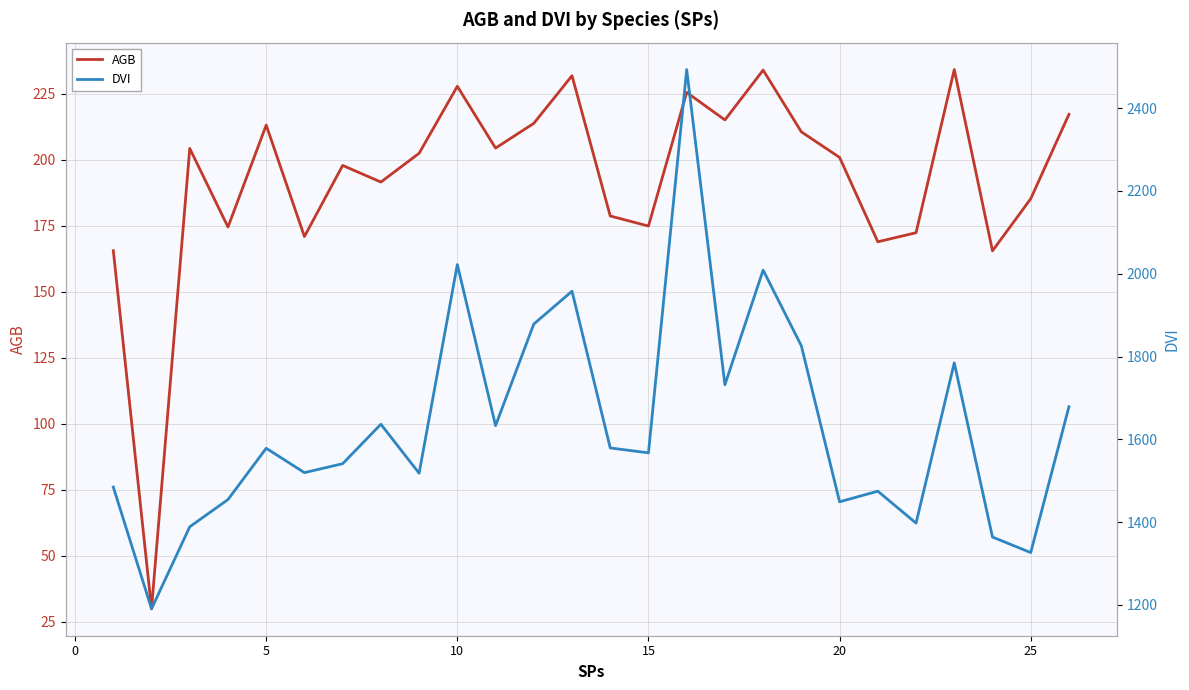

What is the maximum value for DVI?

2493.2